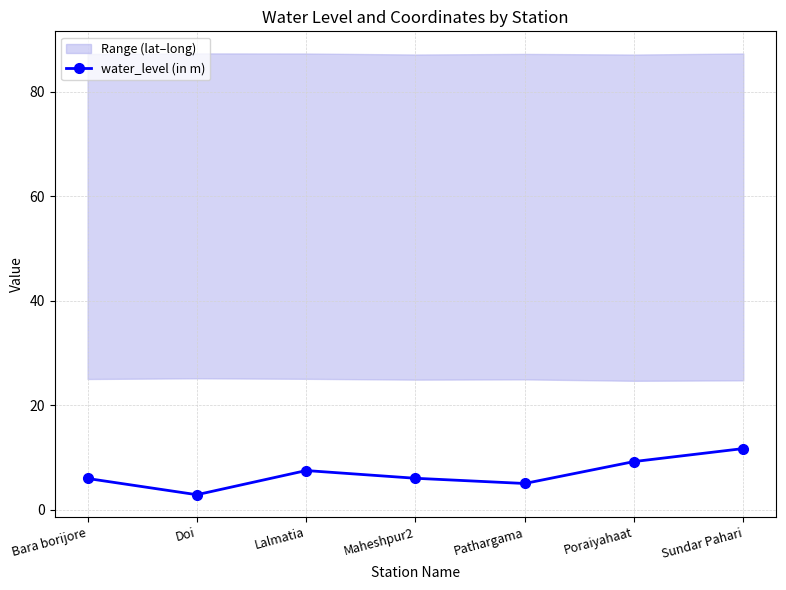

Which label corresponds to the smallest value in the chart?

Doi